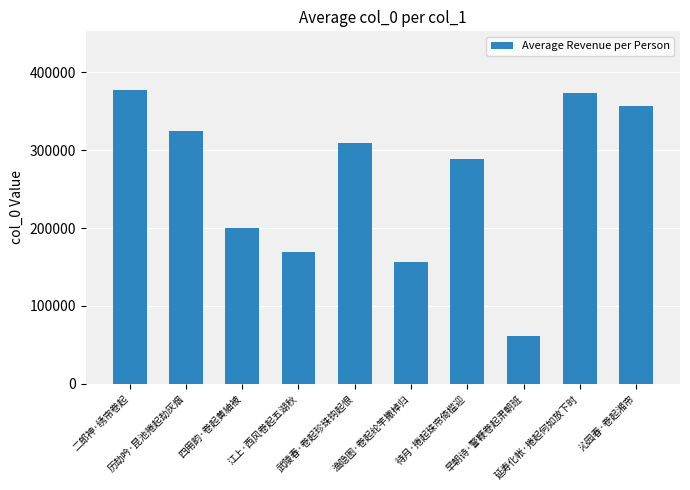

What is the difference between the values at 早朝诗·警鞭卷起肃朝班 and 待月·捲起珠帘倚槛迎?

226781